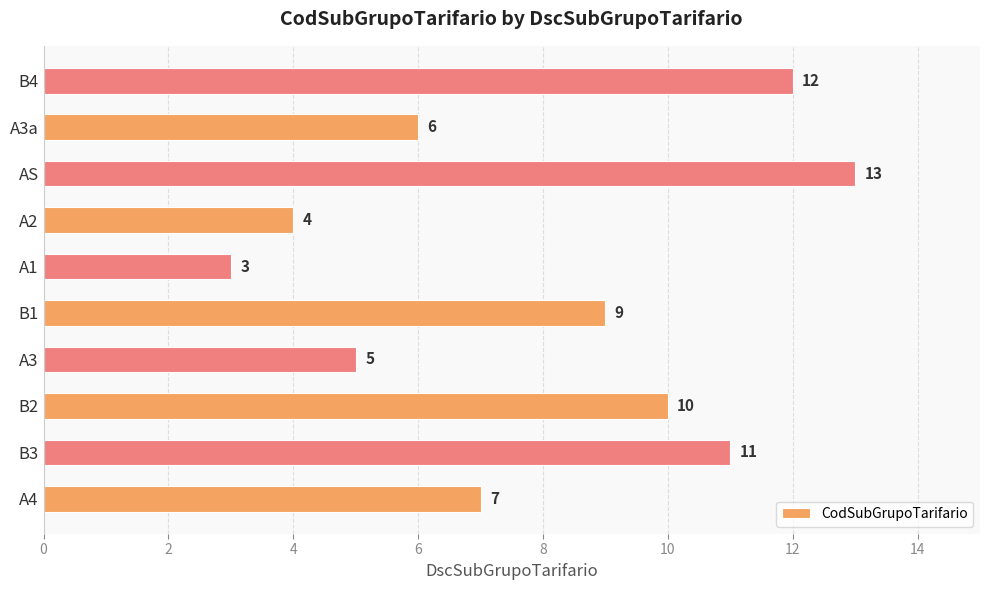

Are the bars grouped side by side (vs. stacked)?

No